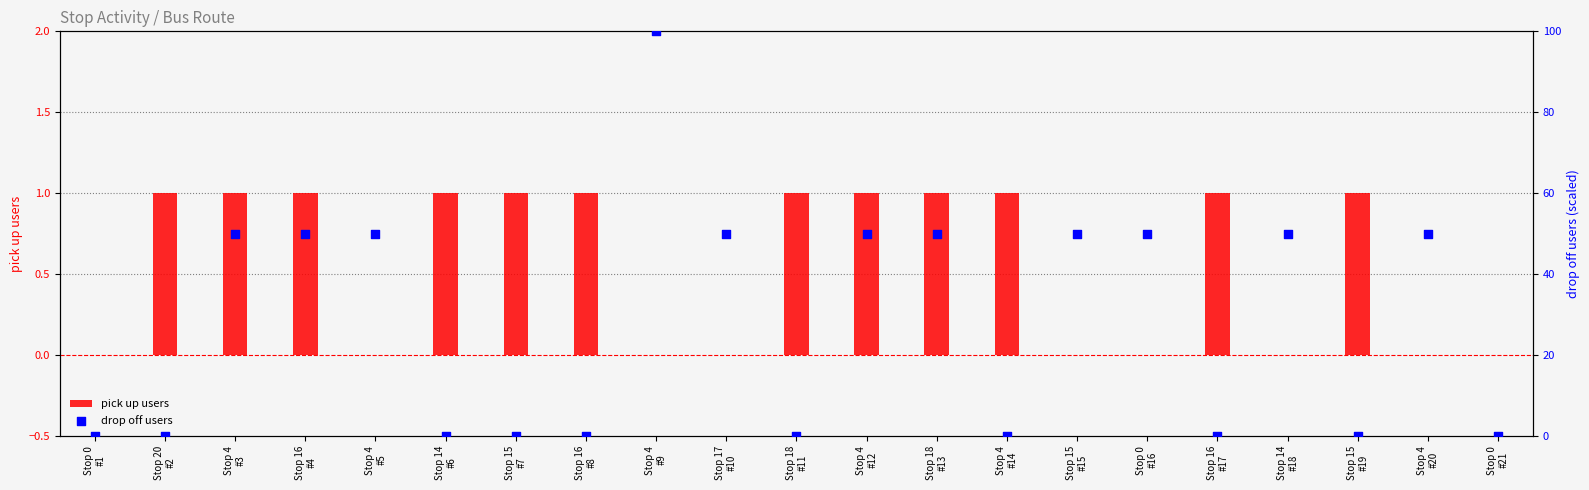

Which series has the largest total across all categories?

drop off users